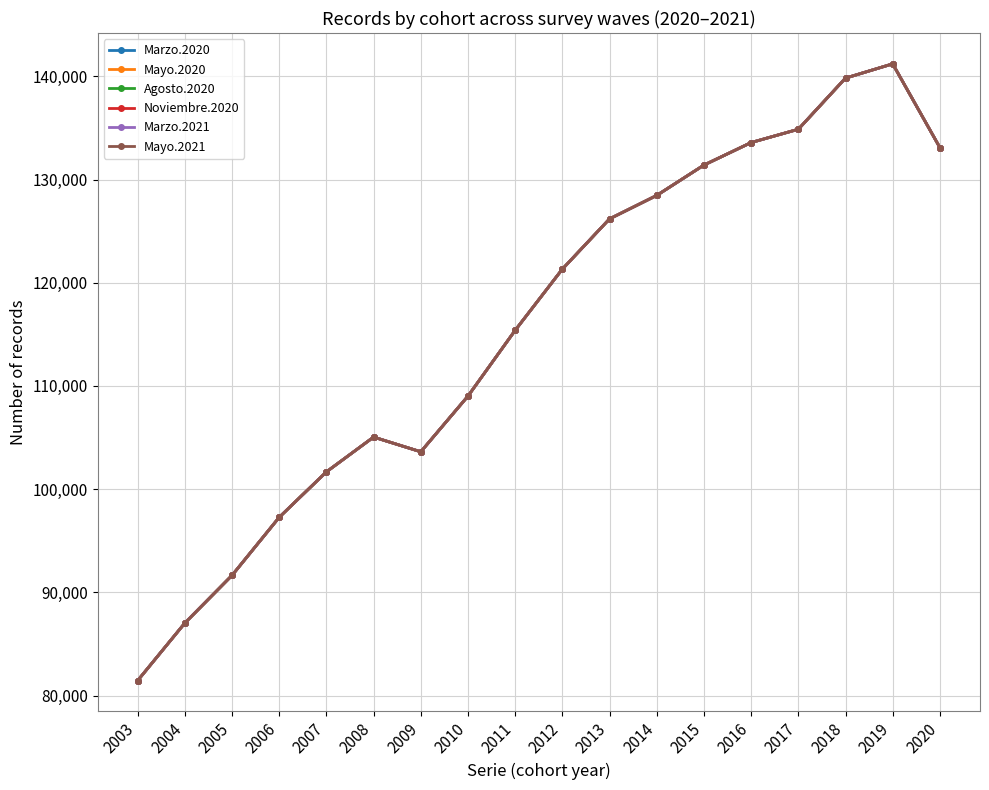

At which category is the sum across all series the highest?

2019